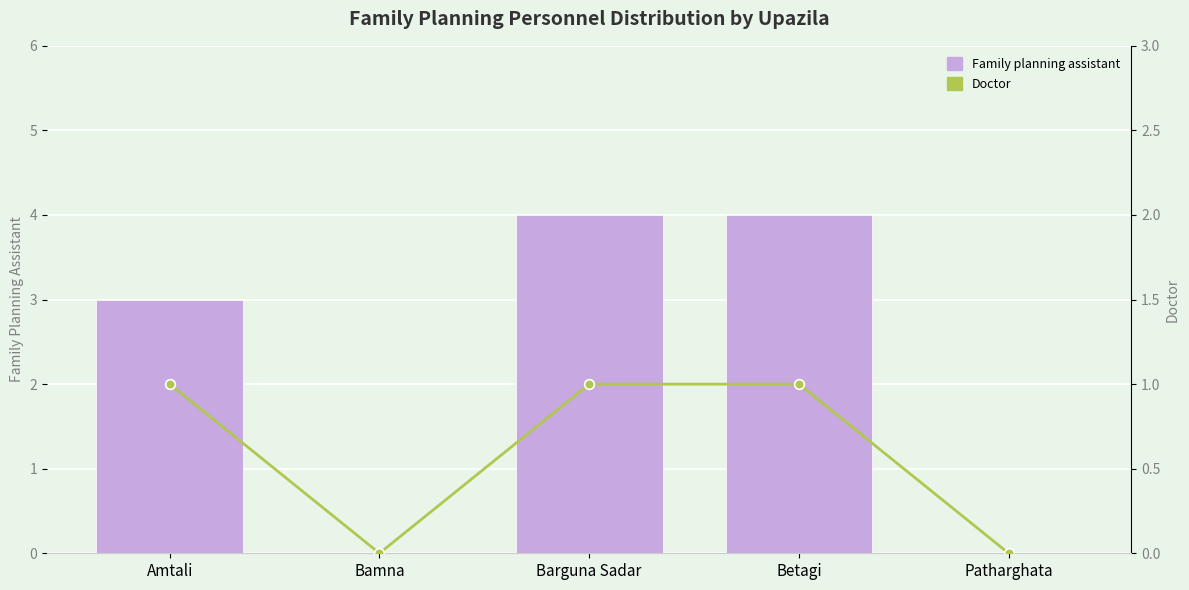

What is the difference between the Doctor values at Patharghata and Barguna Sadar?

1